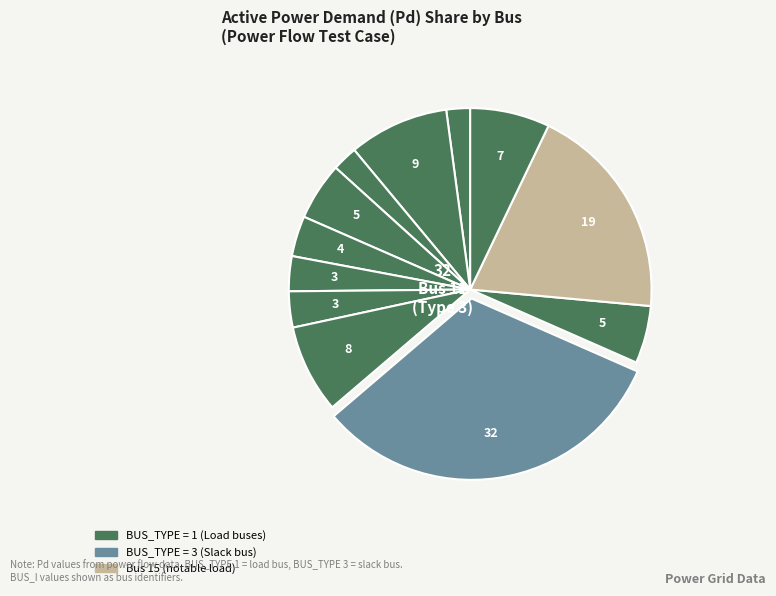

How many slices are in this pie chart?

12